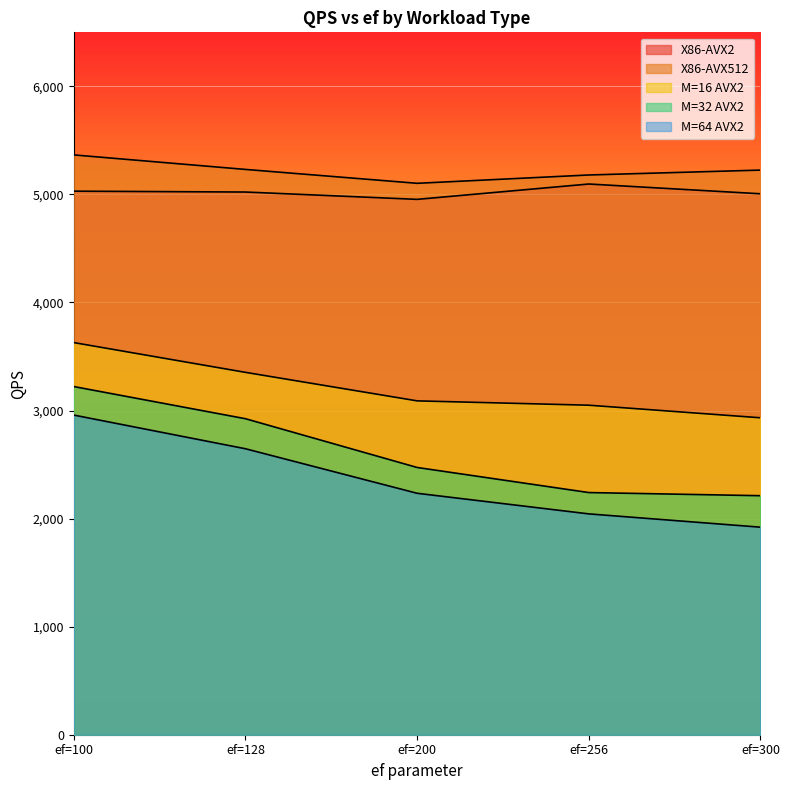

What is the spread (max minus min) of values at ef=100?

2407.5